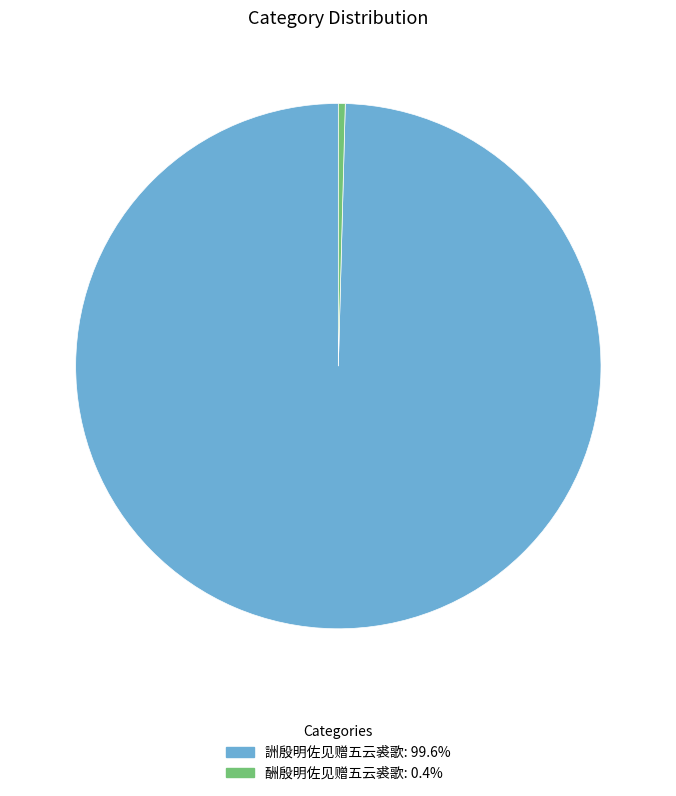

Does 酬殷明佐见赠五云裘歌 account for over 50% of the chart?

No